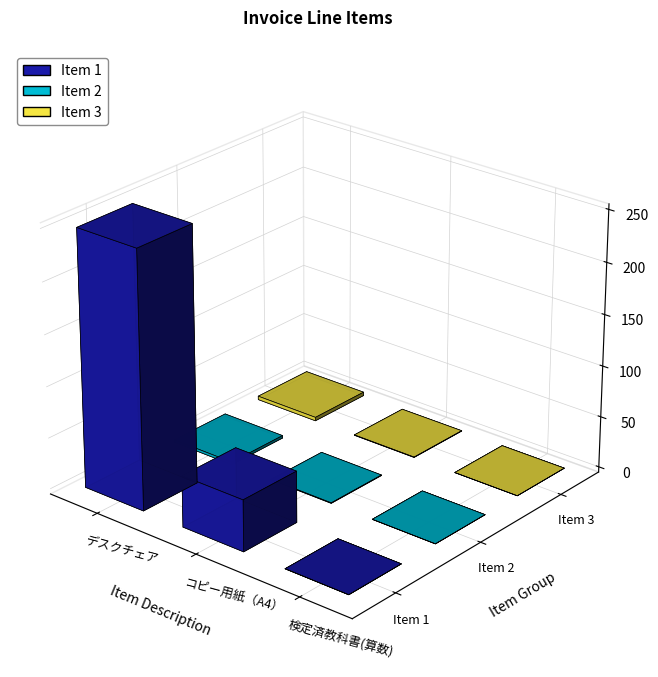

At how many categories does at least one series exceed 117000?

1